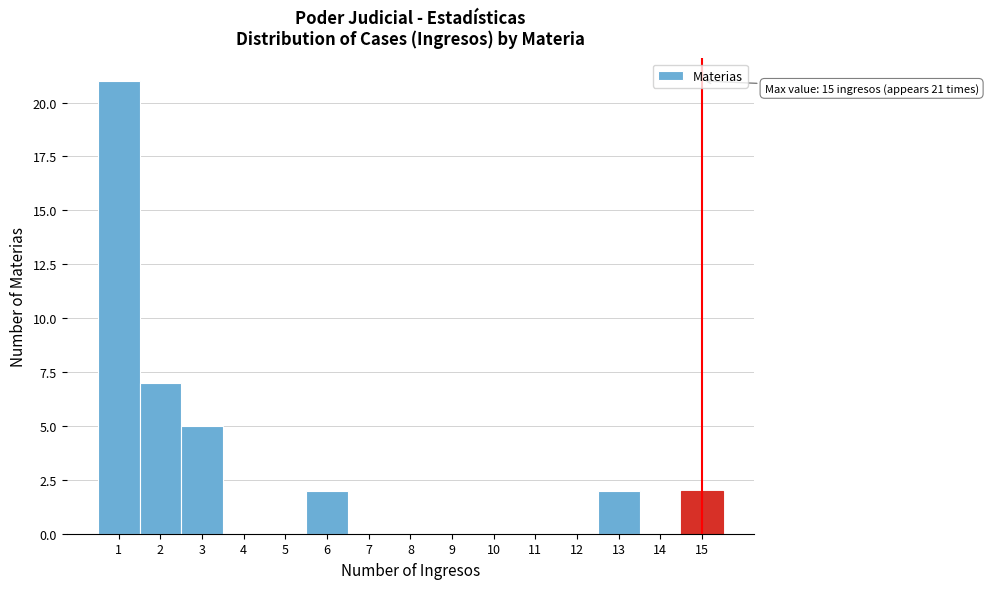

Over which range of the x-axis is the bar tallest?

0.5 to 1.5